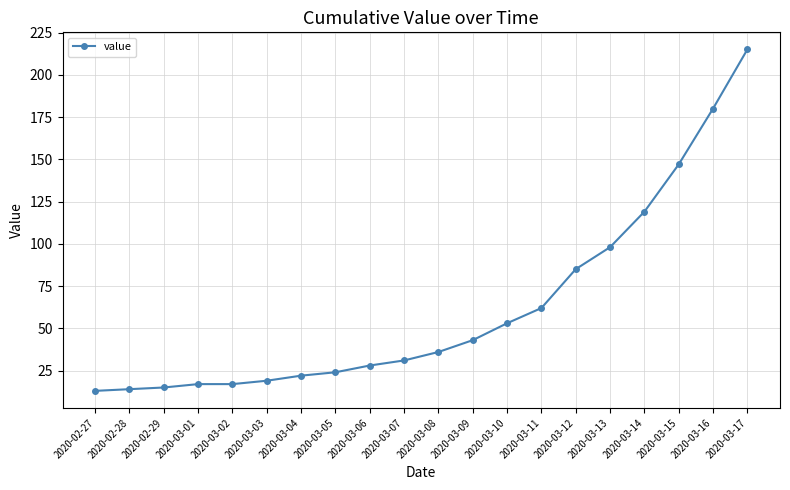

Is this an area chart (filled region under the line)?

No